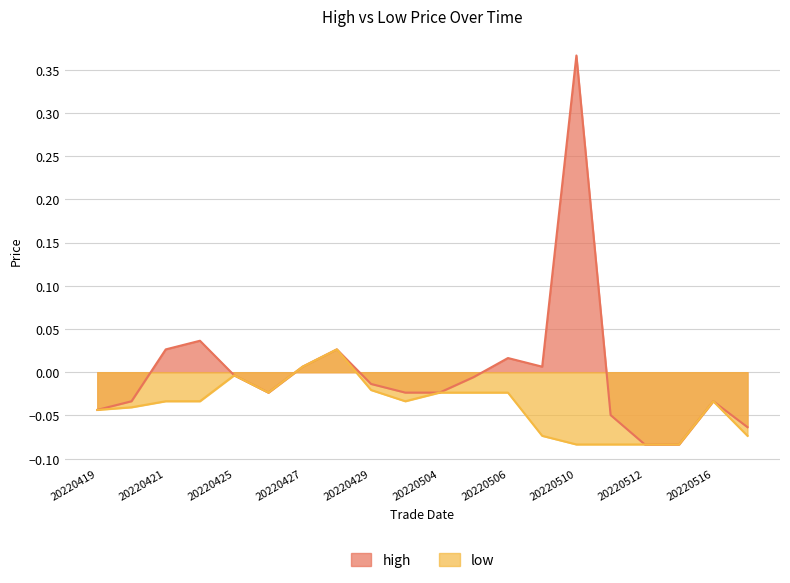

Reading left to right, extract all data points from this chart.

high: -0.0	-0.0	0.0	0.0	-0.0	-0.0	0.0	0.0	-0.0	-0.0	-0.0	-0.0	0.0	0.0	0.4	-0.0	-0.1	-0.1	-0.0	-0.1
low: -0.0	-0.0	-0.0	-0.0	-0.0	-0.0	0.0	0.0	-0.0	-0.0	-0.0	-0.0	-0.0	-0.1	-0.1	-0.1	-0.1	-0.1	-0.0	-0.1